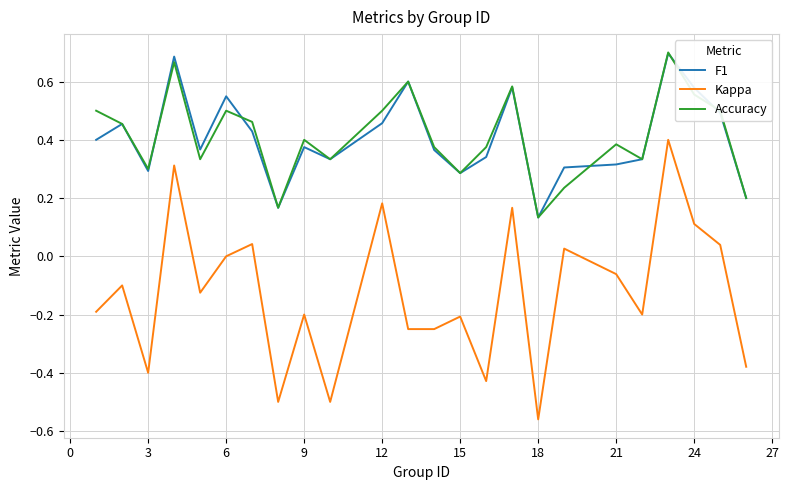

How many Accuracy values are between 0 and 1?

24